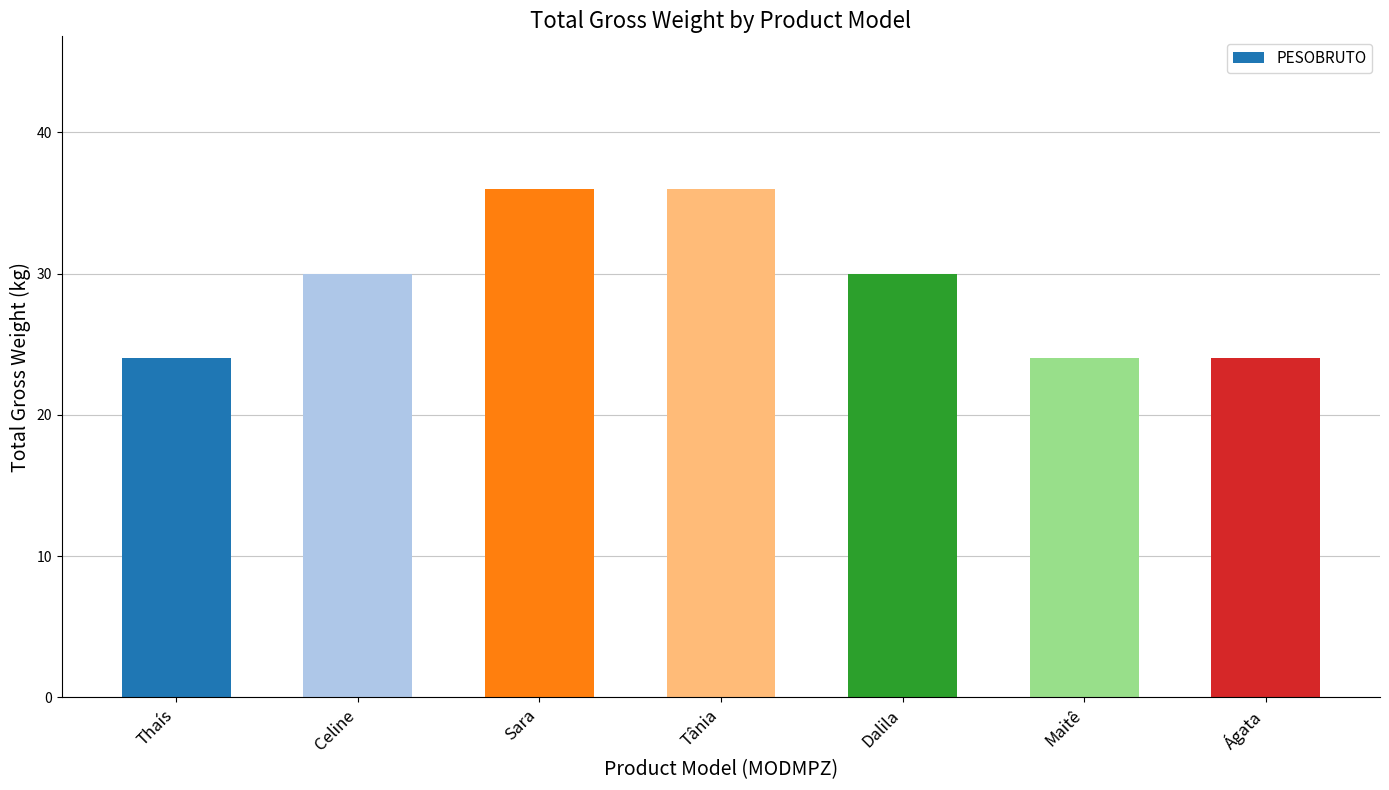

What is the minimum value shown in the chart?

24